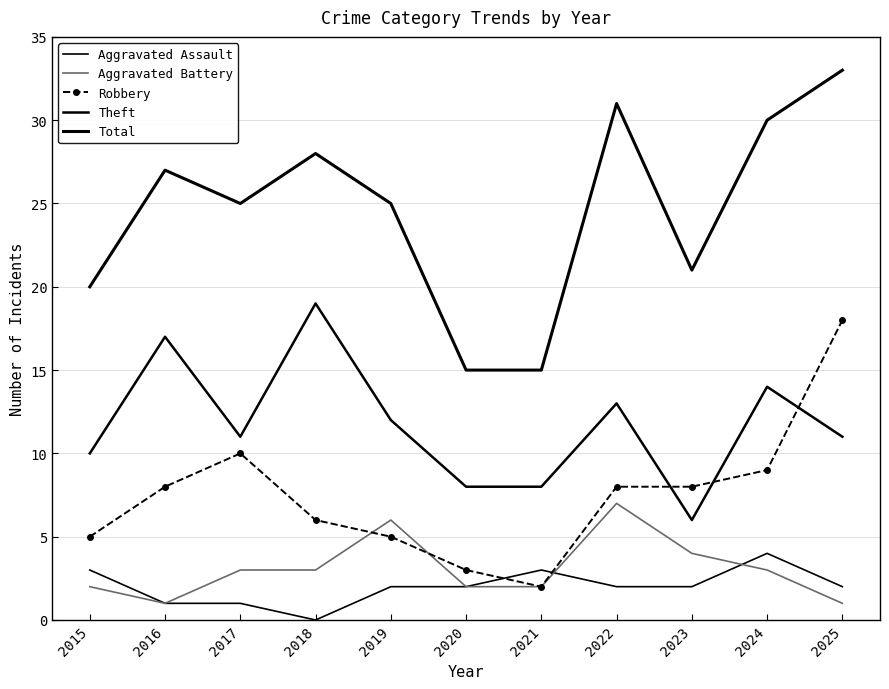

The Robbery series shows 14 at 2022. True or false?

False